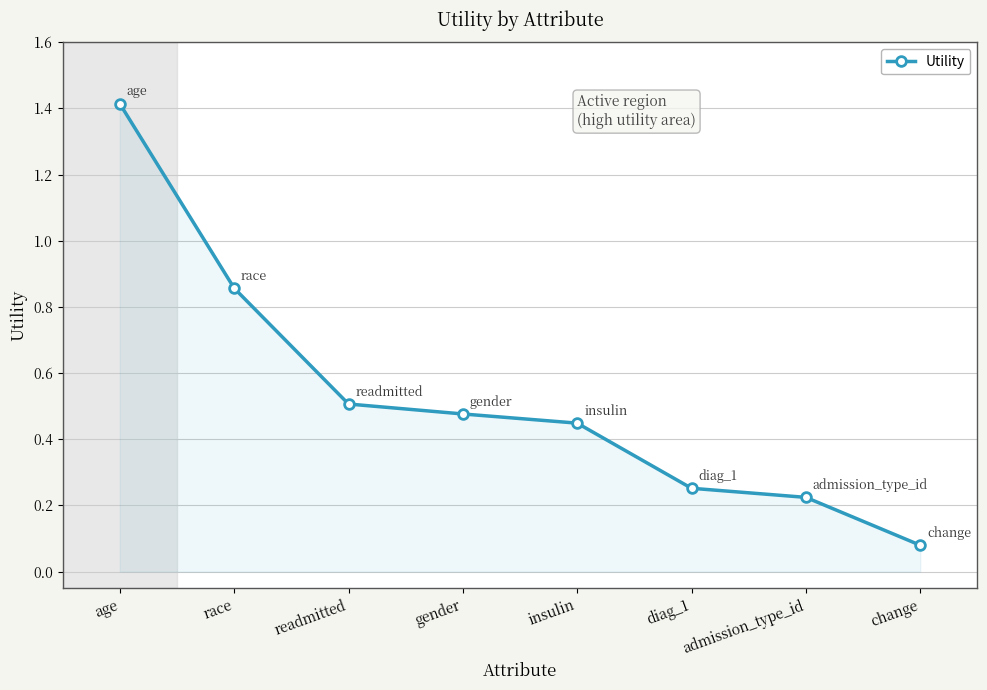

True or false: the data shows 2.3 at age.

False